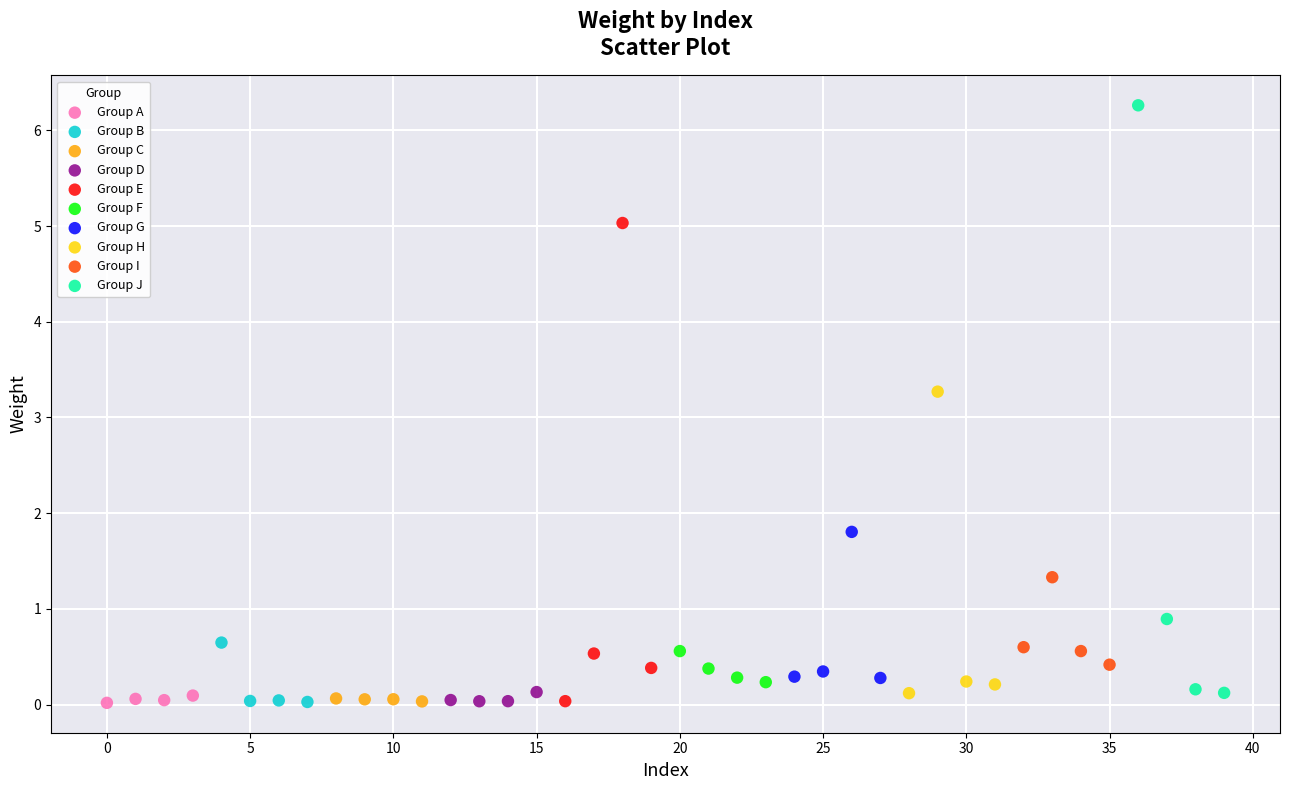

Which series has the largest Y range (max minus min)?

Group J